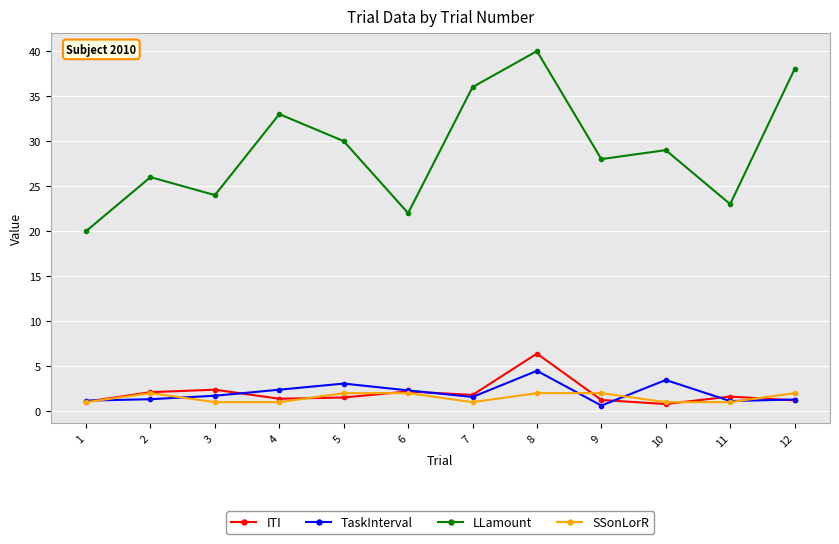

Is it true that ITI equals 1.5 at 5?

True